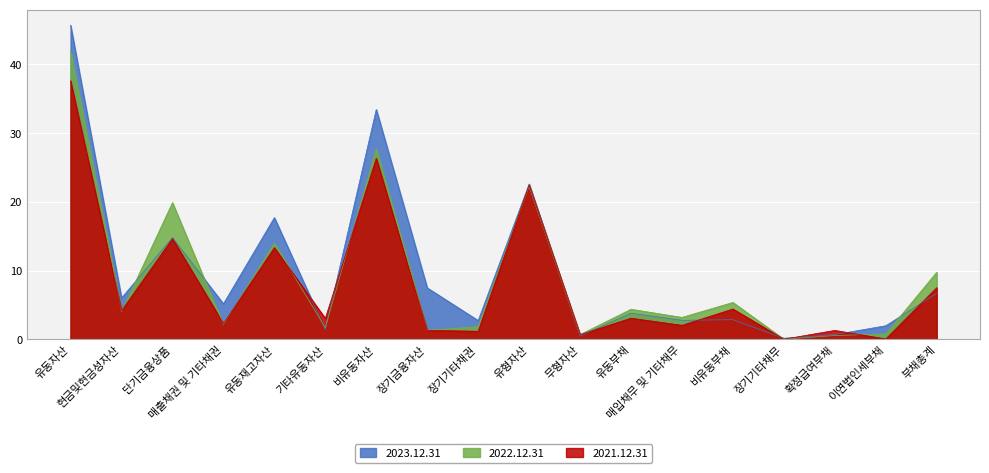

What is the label of the 10th point from the right?

장기기타채권